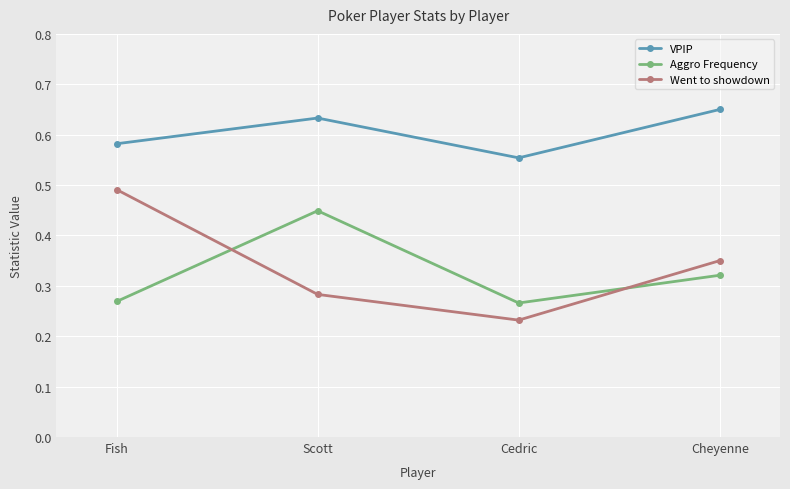

At which category does the chart reach its minimum across all series?

Cedric